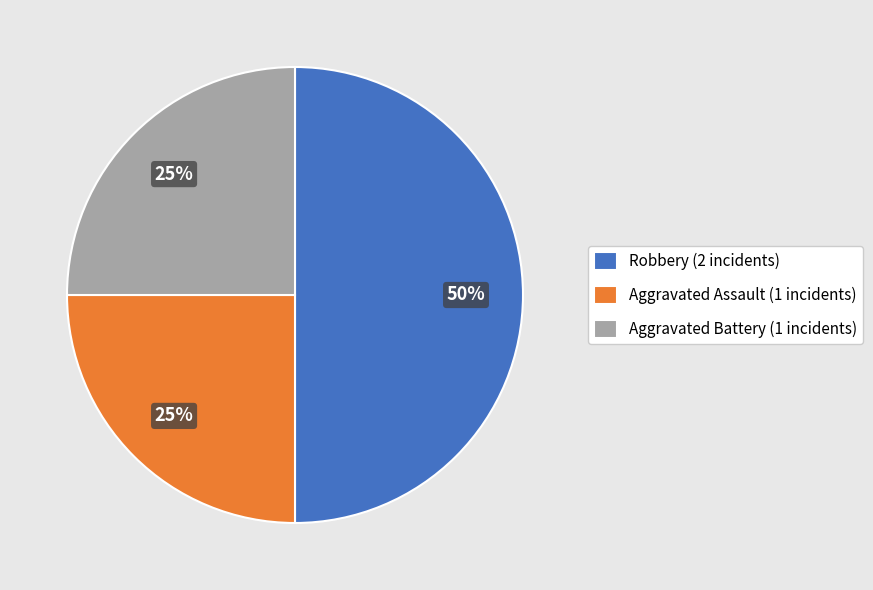

Does Aggravated Assault (1 incidents) represent more than half of the total?

No